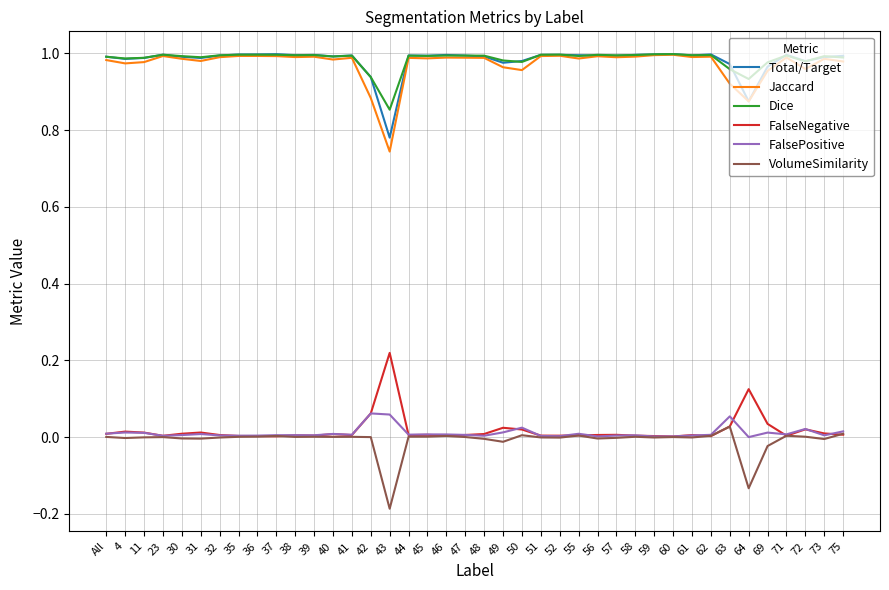

At which category does the chart reach its minimum across all series?

43